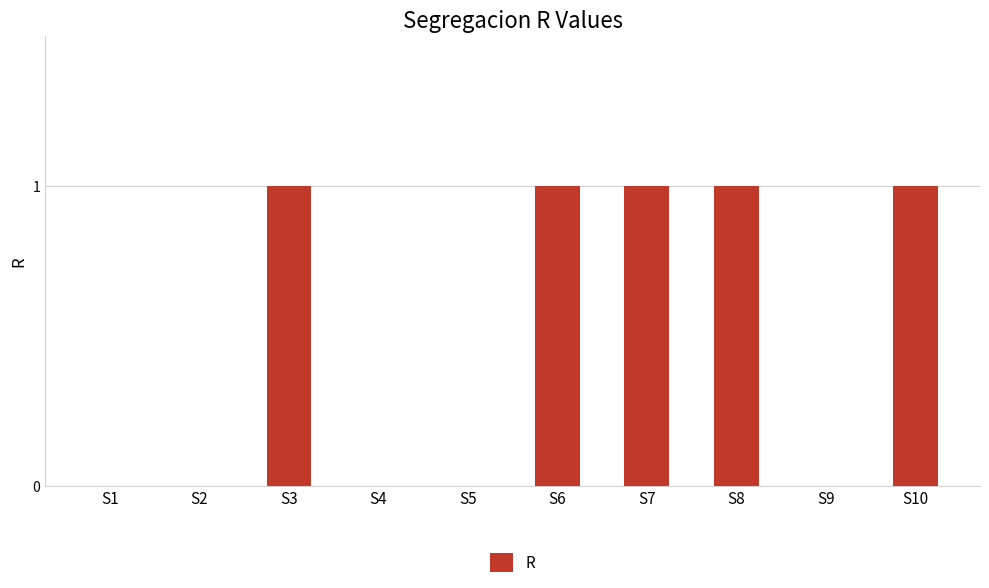

Reading left to right, extract all data points from this chart.

0	0	1	0	0	1	1	1	0	1